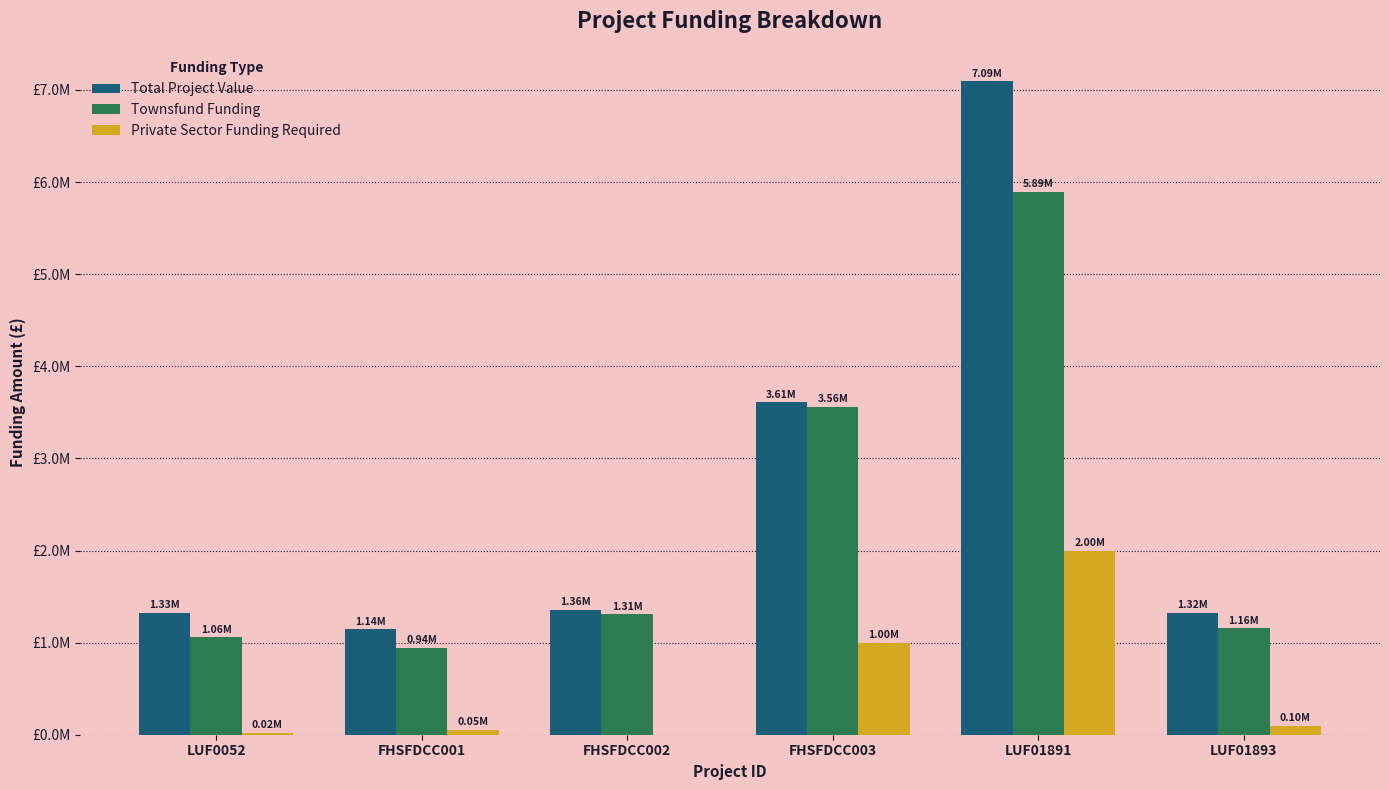

What is the value of the Private Sector Funding Required bar at the 2nd from the left?

50000